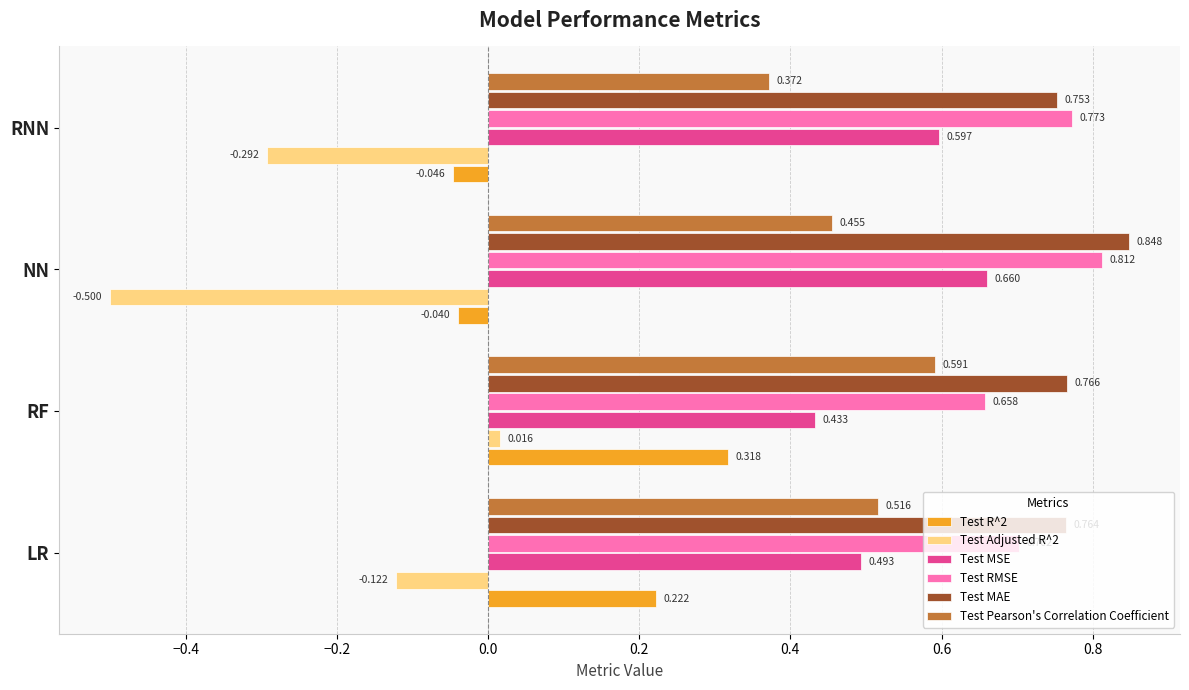

At which category does the chart reach its minimum across all series?

NN